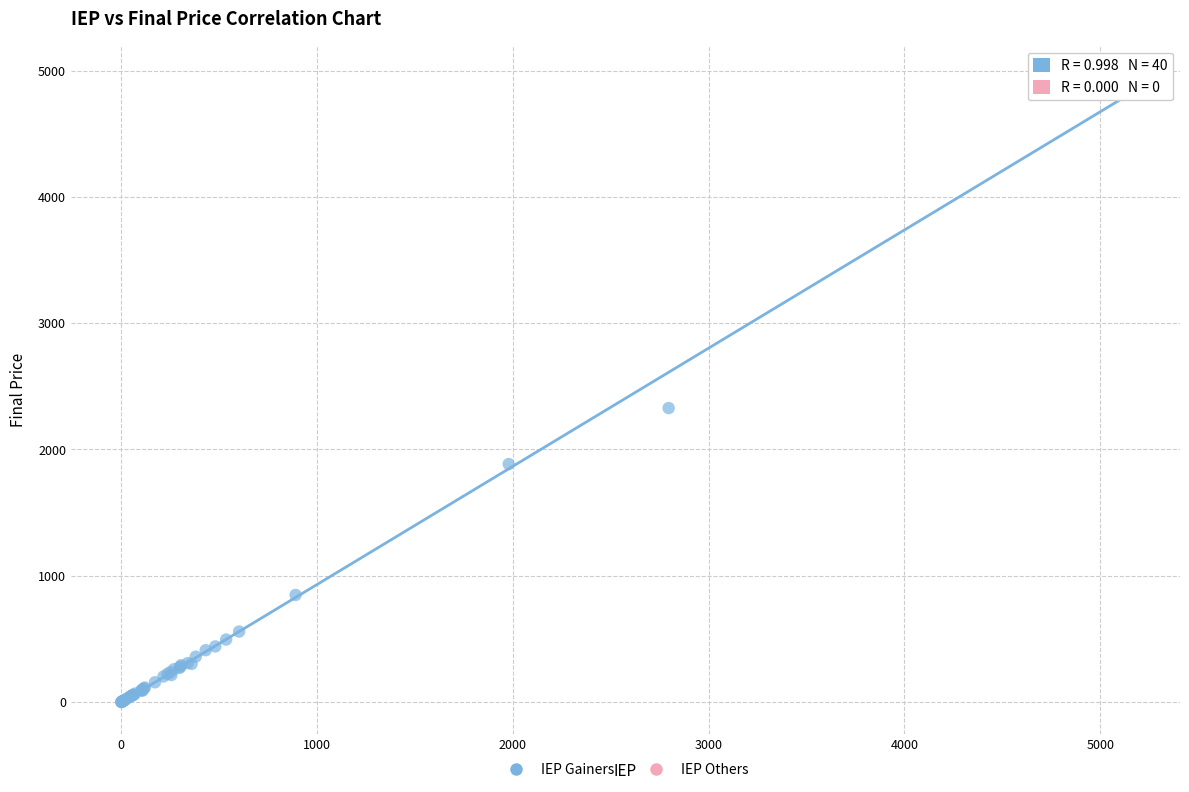

What Y value in the scatter plot is closest to 2475?

2327.9